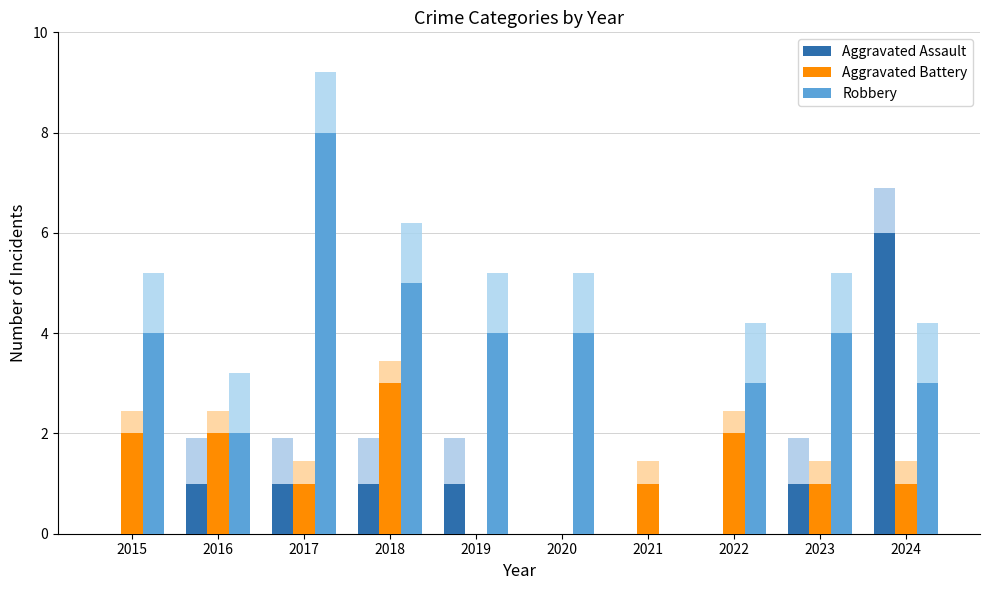

The Robbery series shows 1 at 2024. True or false?

False